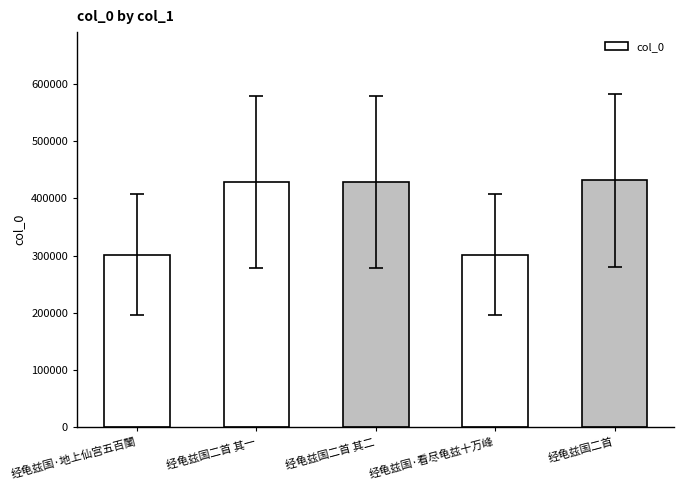

Count the number of categories in the chart.

5